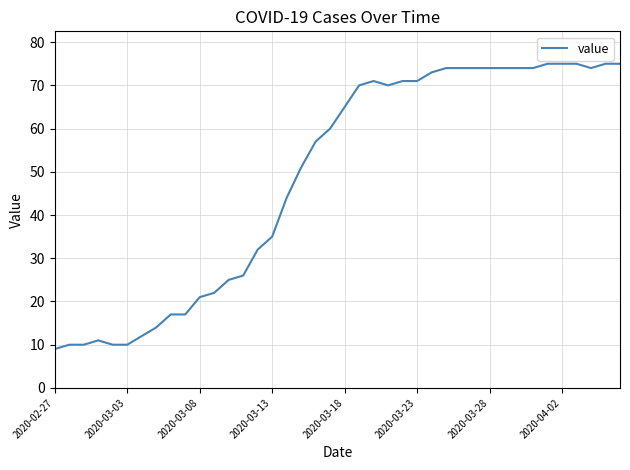

What is the greatest value displayed?

75